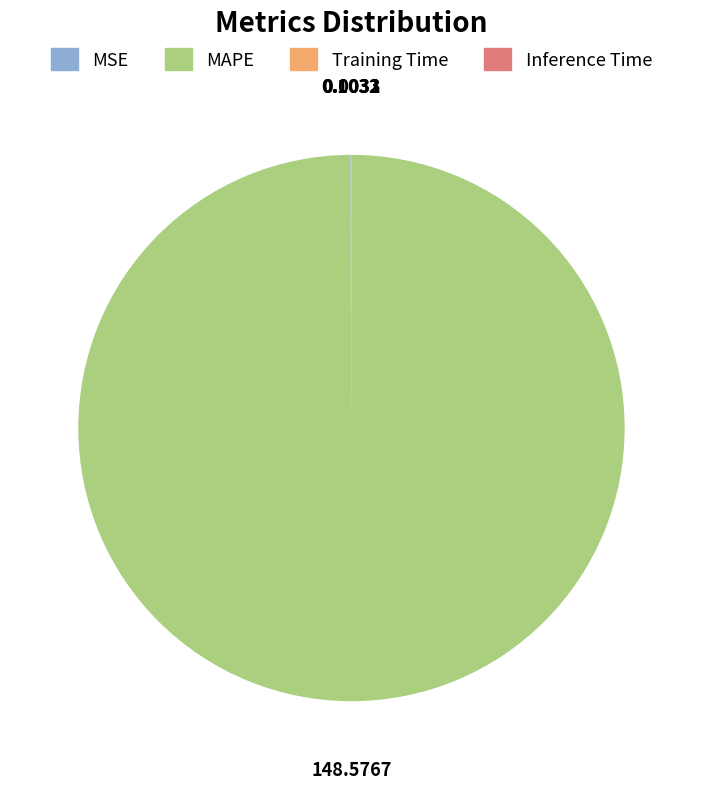

Which slice is the largest?

MAPE